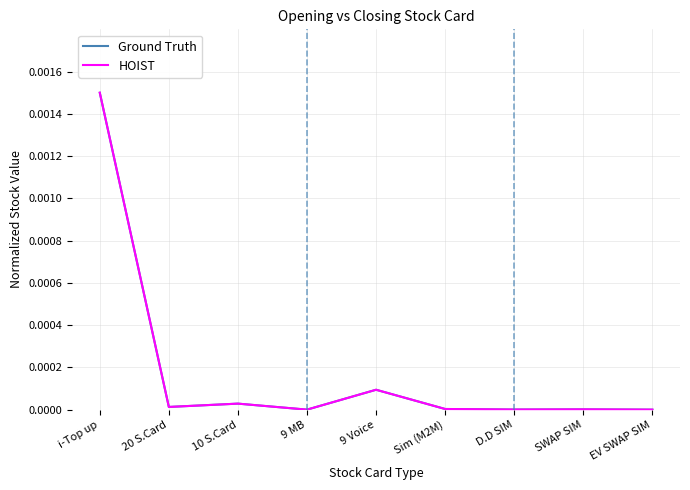

Is this an area chart (filled region under the line)?

No